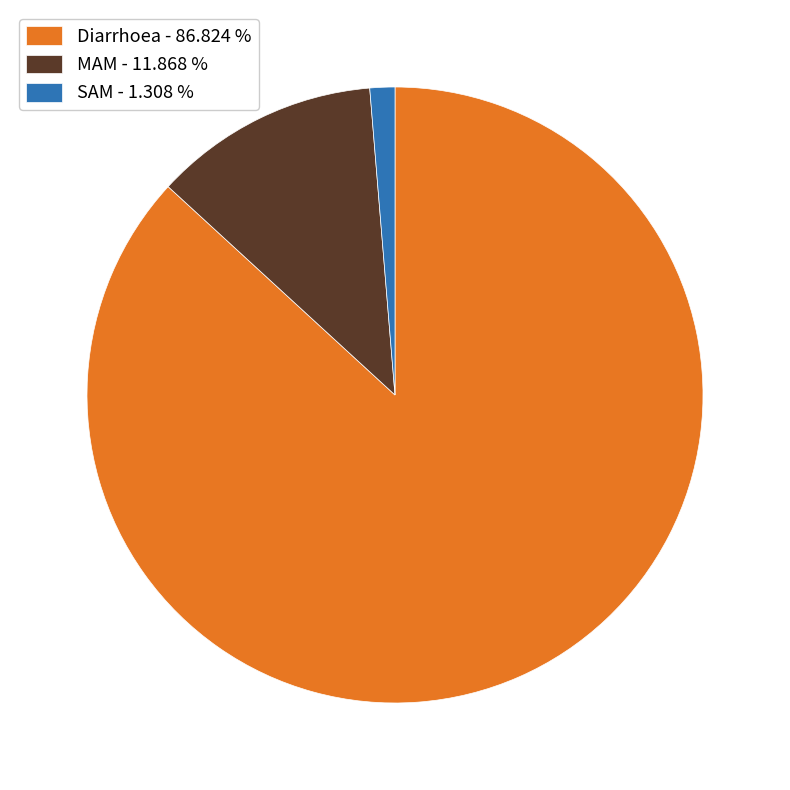

Does MAM - 11.868 % account for over 50% of the chart?

No